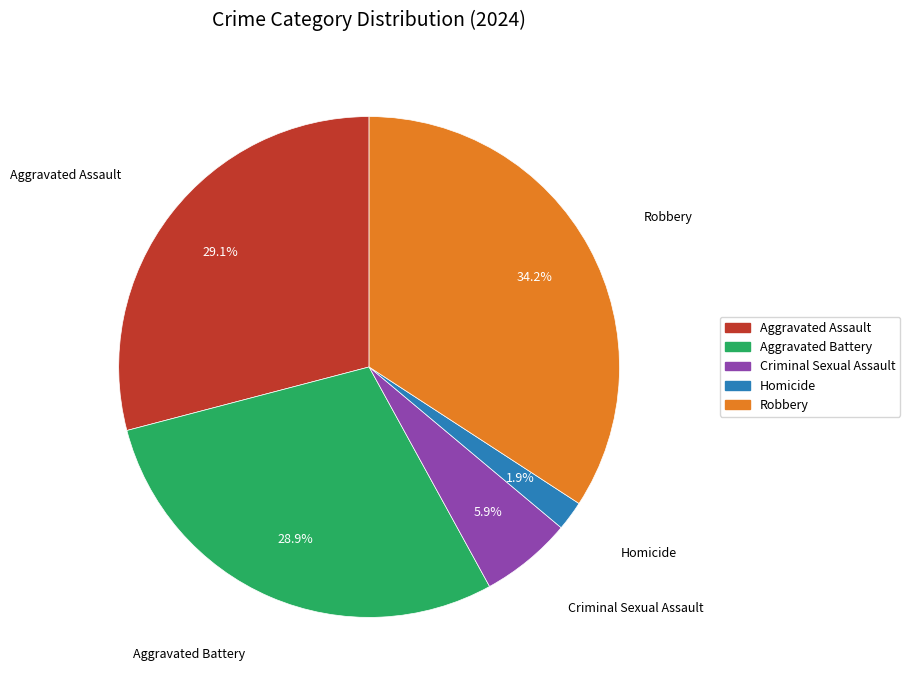

How many slices are in this pie chart?

5